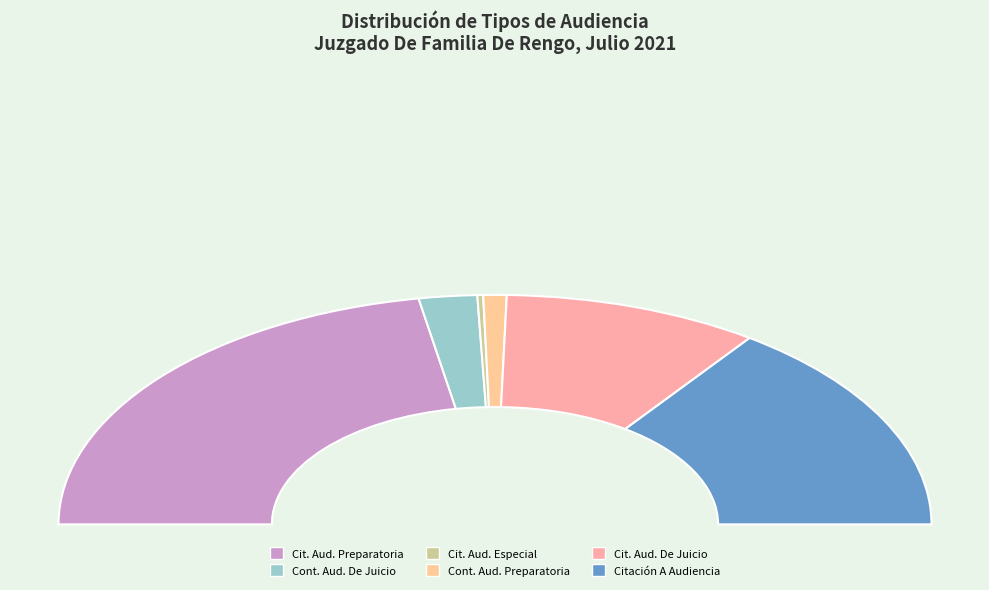

Combined, what portion of the pie is Citación Audiencia Especial and Citación A Audiencia Preparatoria?

44.8%